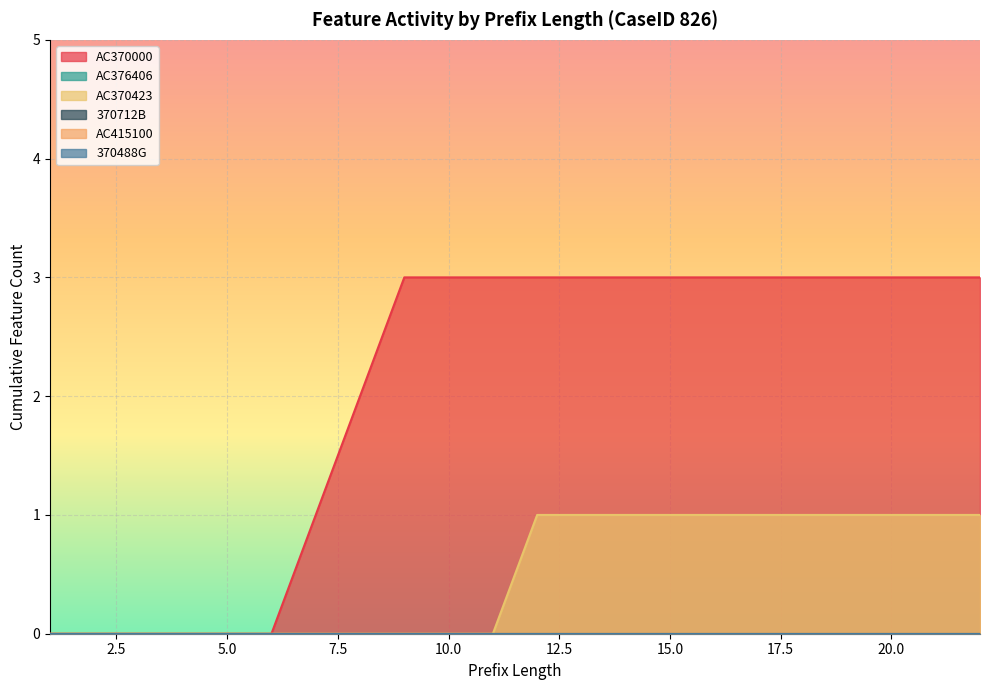

What are all the series names shown in the legend?

AC370000, AC376406, AC370423, 370712B, AC415100, 370488G